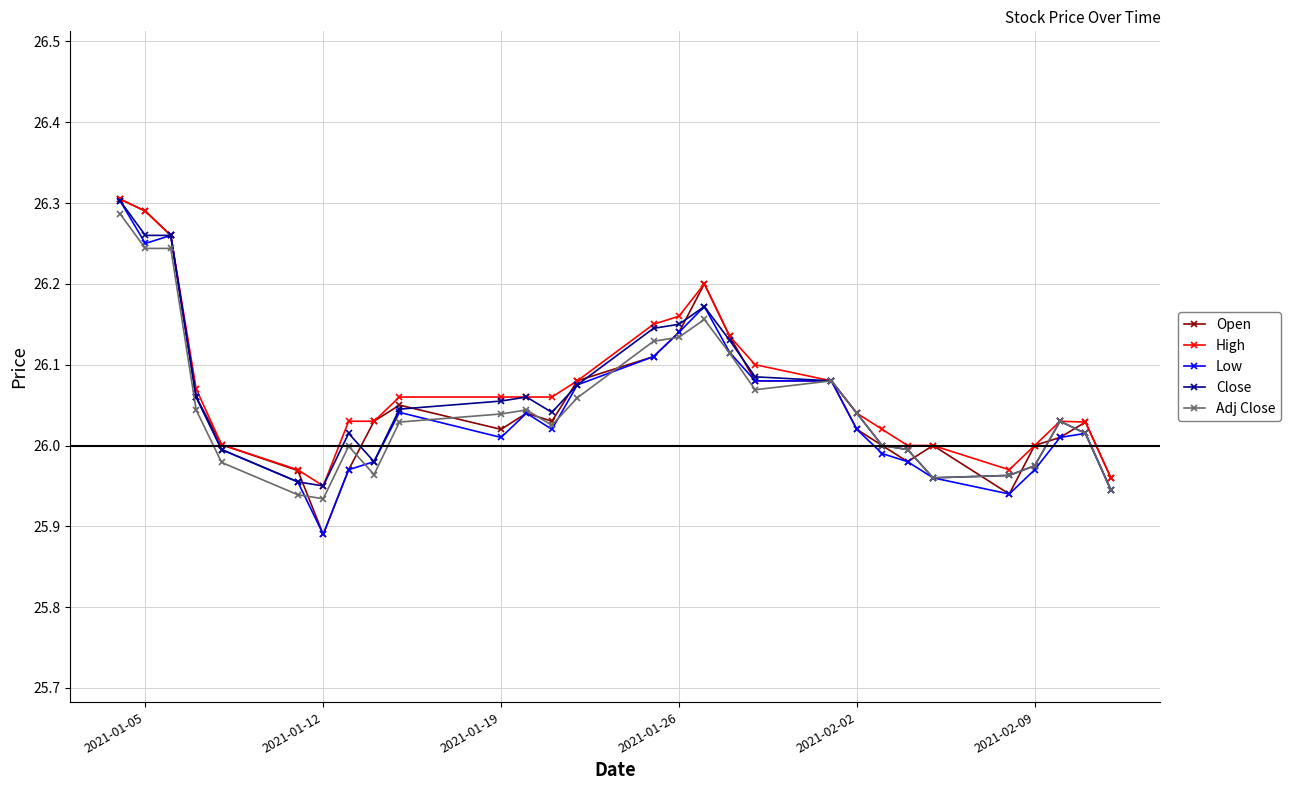

At how many categories does at least one series exceed 25?

29